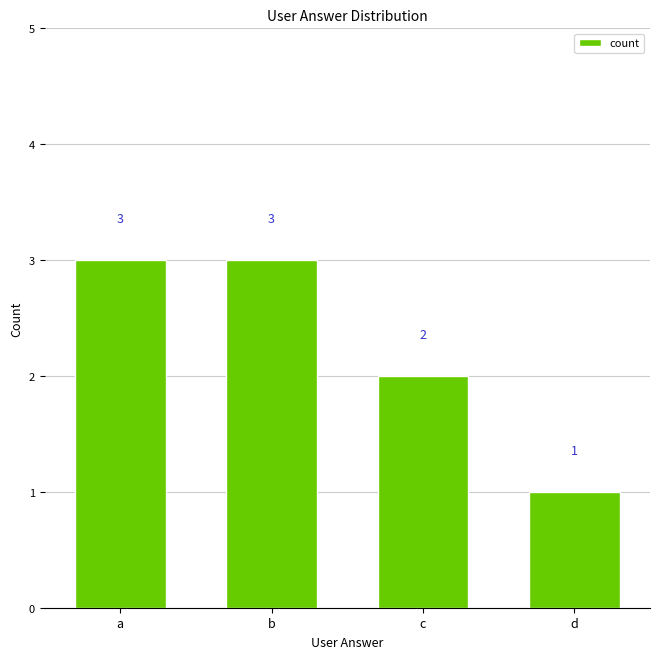

What is the value of the 2nd bar from the left?

3